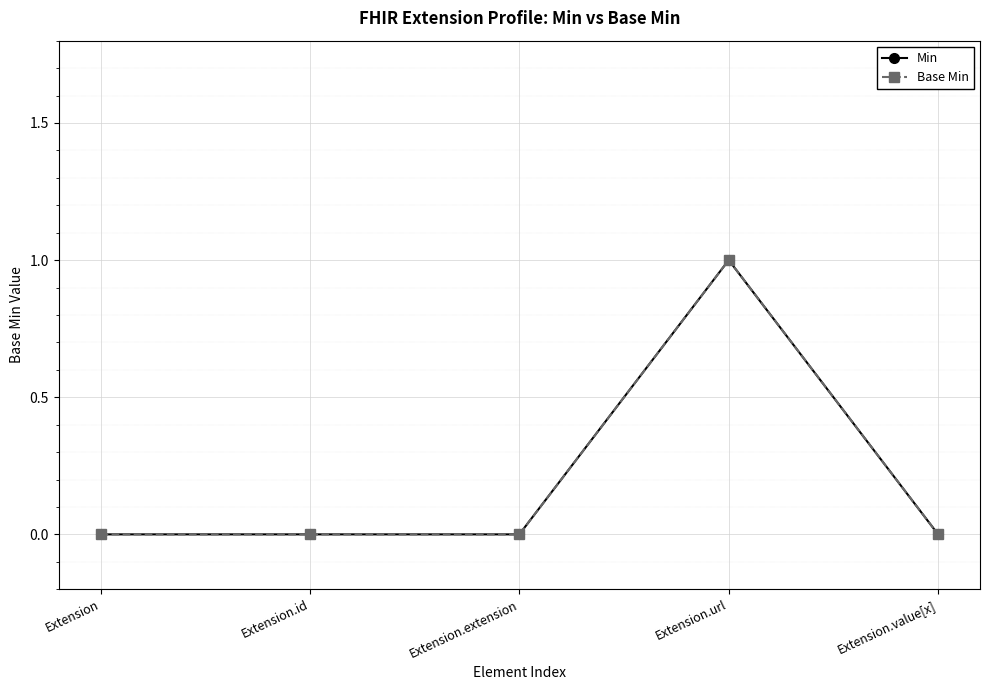

Is the value of Base Min at Extension.url greater than the value of Min at Extension?

Yes